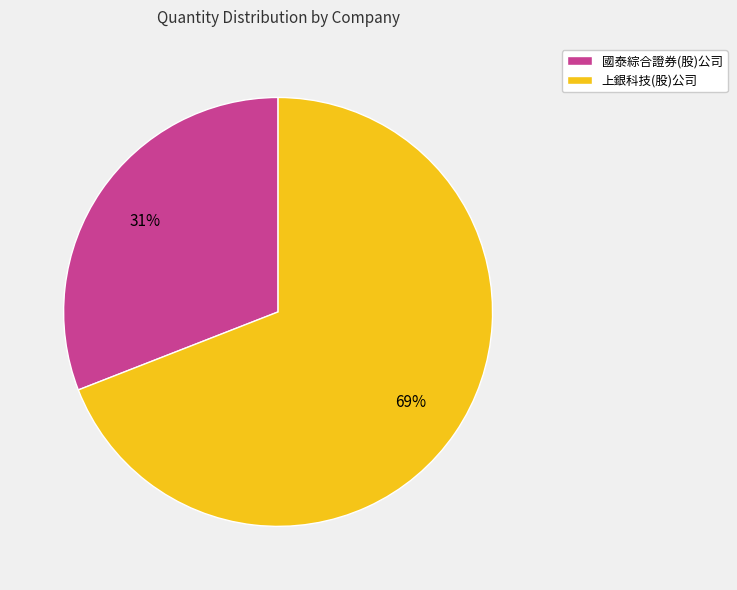

Is the sum of 上銀科技(股)公司 and 國泰綜合證券(股)公司 greater than half?

Yes